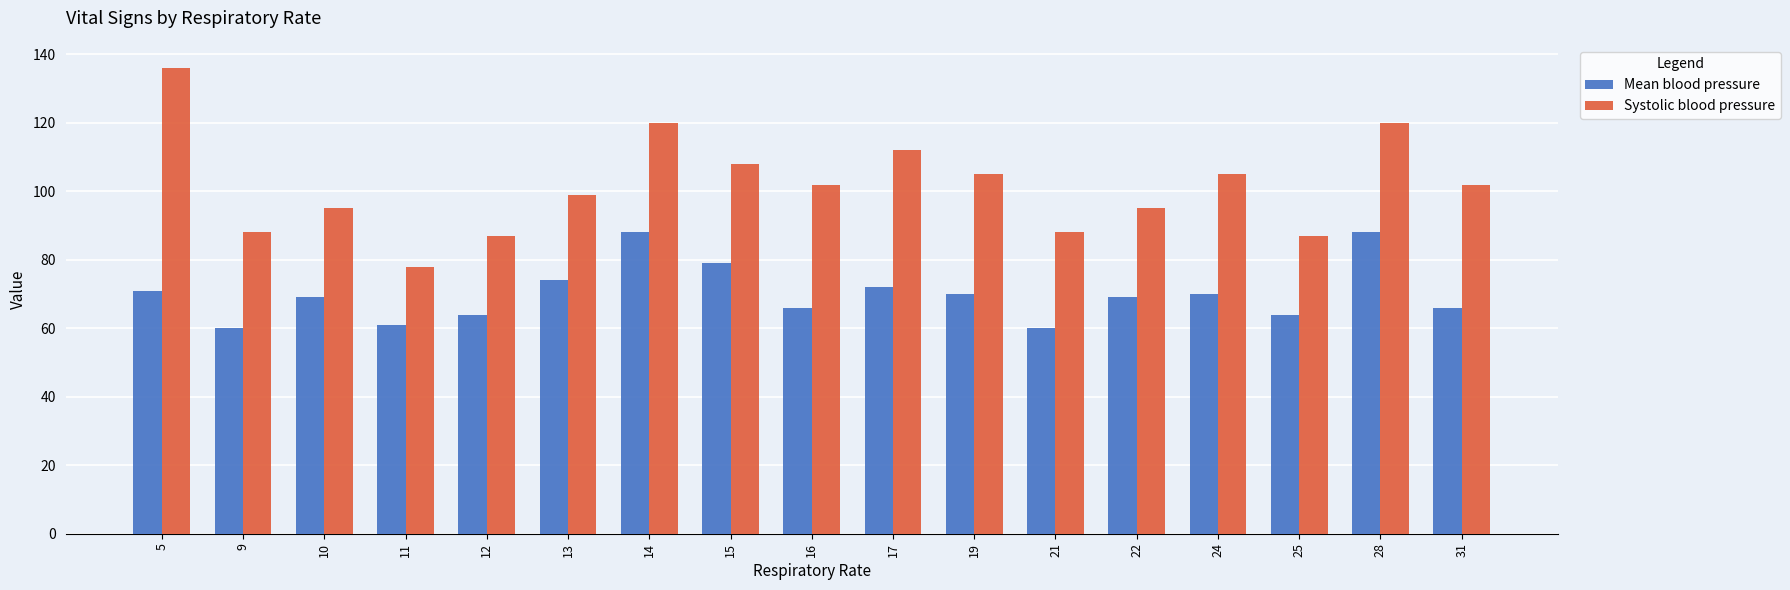

Are the bars horizontal?

No